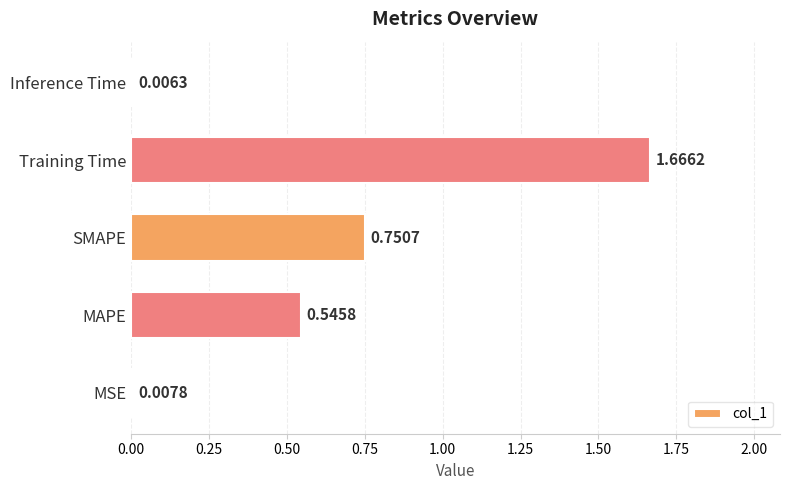

Which category has the lowest value across all series?

Inference Time